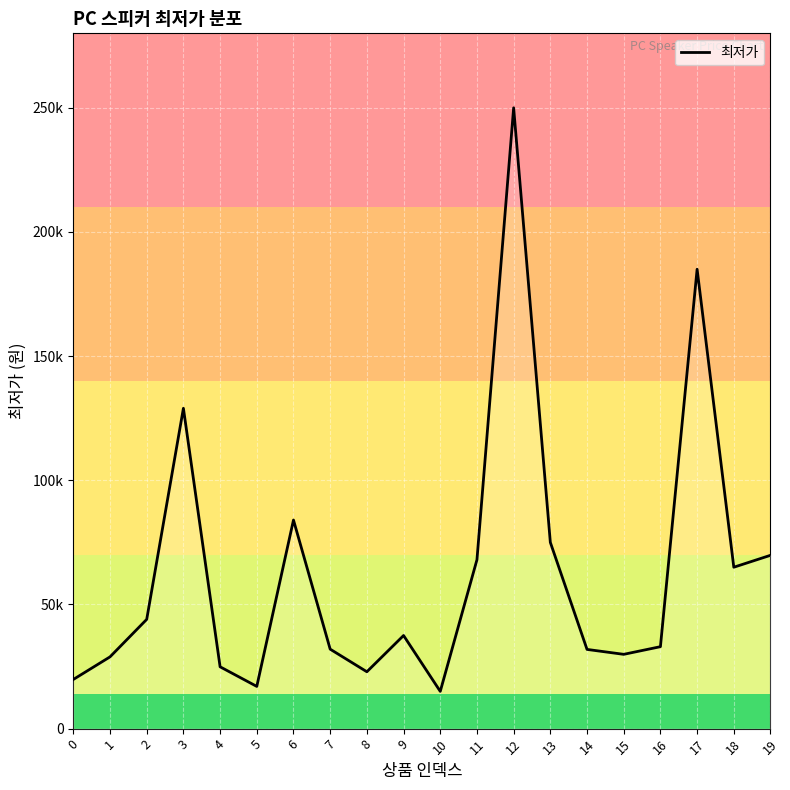

What value does the data have at 5, to the nearest 50?

17000